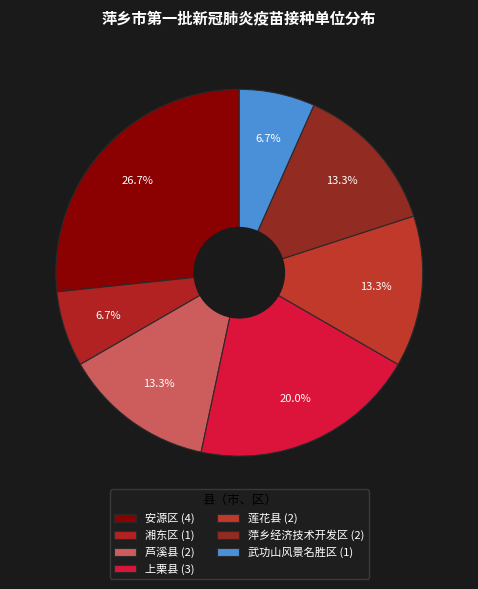

Does any single category account for the majority?

No